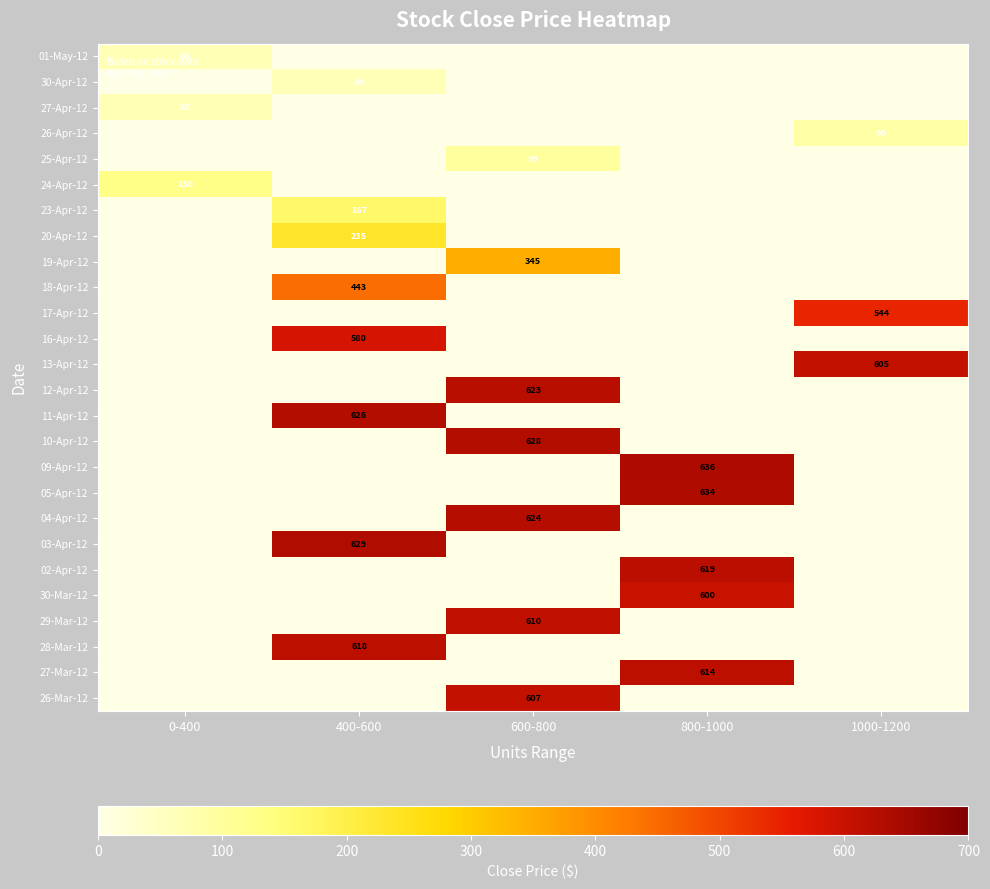

True or false: 28-Mar-12 has a value of 335 at 400-600.

False